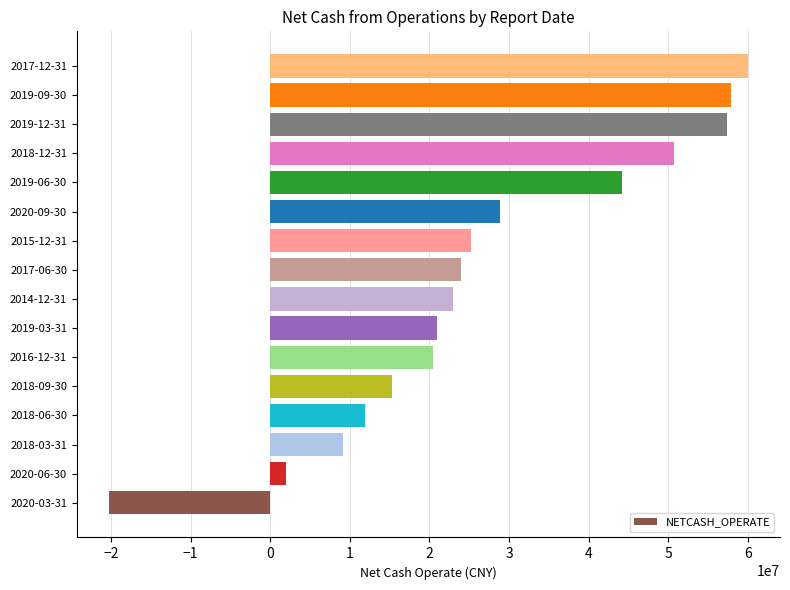

The value at 2018-12-31 is 50656800.5. True or false?

True